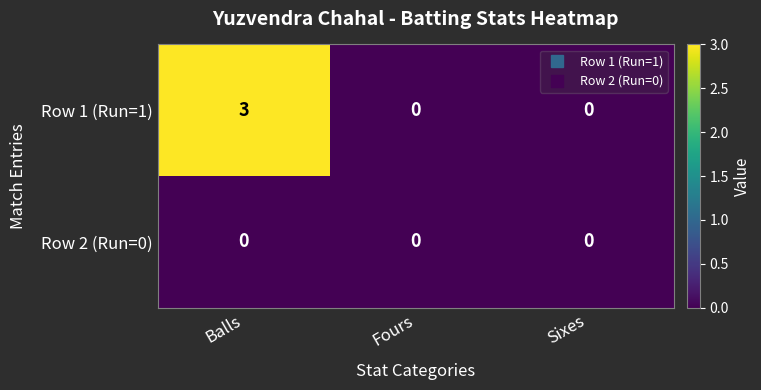

Rank the series by their average value, from lowest to highest.

Row 2 (Run=0), Row 1 (Run=1)